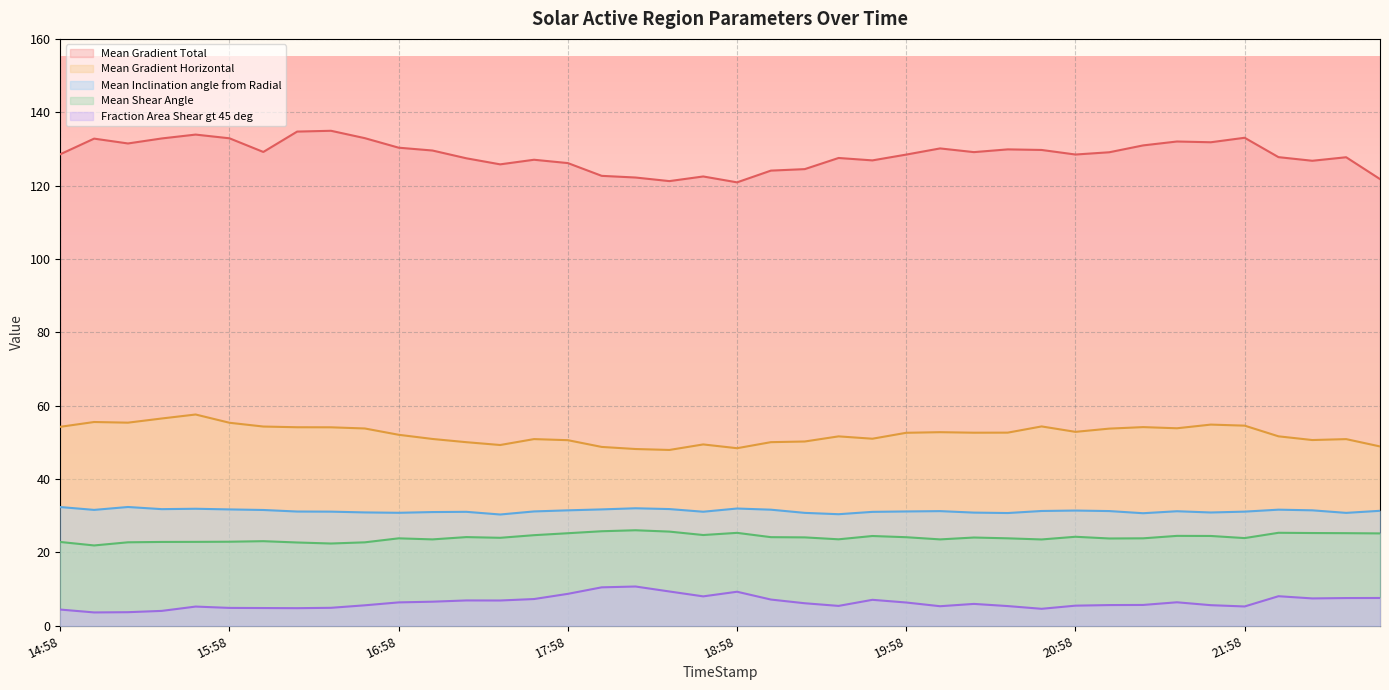

Reading left to right, extract all data points from this chart.

Mean Gradient Total: 128.5	132.8	131.5	132.9	133.9	132.9	129.2	134.7	134.9	132.9	130.3	129.6	127.4	125.8	127.0	126.1	122.7	122.2	121.2	122.5	120.9	124.1	124.5	127.5	126.9	128.5	130.1	129.1	129.9	129.7	128.5	129.1	131.0	132.0	131.8	133.0	127.8	126.8	127.7	121.8
Mean Gradient Horizontal: 54.2	55.5	55.4	56.5	57.6	55.3	54.3	54.1	54.1	53.8	52.1	50.9	50.0	49.3	50.9	50.6	48.7	48.2	47.9	49.4	48.4	50.0	50.2	51.6	51.0	52.6	52.8	52.6	52.6	54.3	52.9	53.7	54.1	53.8	54.8	54.5	51.6	50.6	50.9	48.9
Mean Inclination angle from Radial: 32.3	31.6	32.4	31.8	31.9	31.7	31.5	31.1	31.1	30.9	30.8	31.0	31.0	30.3	31.2	31.5	31.7	32.0	31.8	31.1	31.9	31.6	30.8	30.4	31.0	31.1	31.2	30.8	30.7	31.3	31.4	31.3	30.7	31.2	30.9	31.1	31.6	31.5	30.8	31.3
Mean Shear Angle: 22.8	21.9	22.7	22.8	22.9	22.9	23.0	22.7	22.4	22.7	23.8	23.5	24.2	24.0	24.7	25.2	25.8	26.0	25.7	24.7	25.3	24.1	24.1	23.6	24.5	24.1	23.5	24.0	23.8	23.5	24.2	23.8	23.8	24.5	24.5	23.9	25.3	25.3	25.2	25.2
Fraction Area Shear gt 45 deg: 4.4	3.6	3.7	4.0	5.2	4.8	4.8	4.8	4.9	5.6	6.3	6.5	6.9	6.9	7.3	8.7	10.5	10.7	9.3	8.0	9.3	7.1	6.1	5.4	7.1	6.3	5.3	5.9	5.3	4.6	5.5	5.6	5.7	6.4	5.6	5.2	8.0	7.4	7.5	7.6